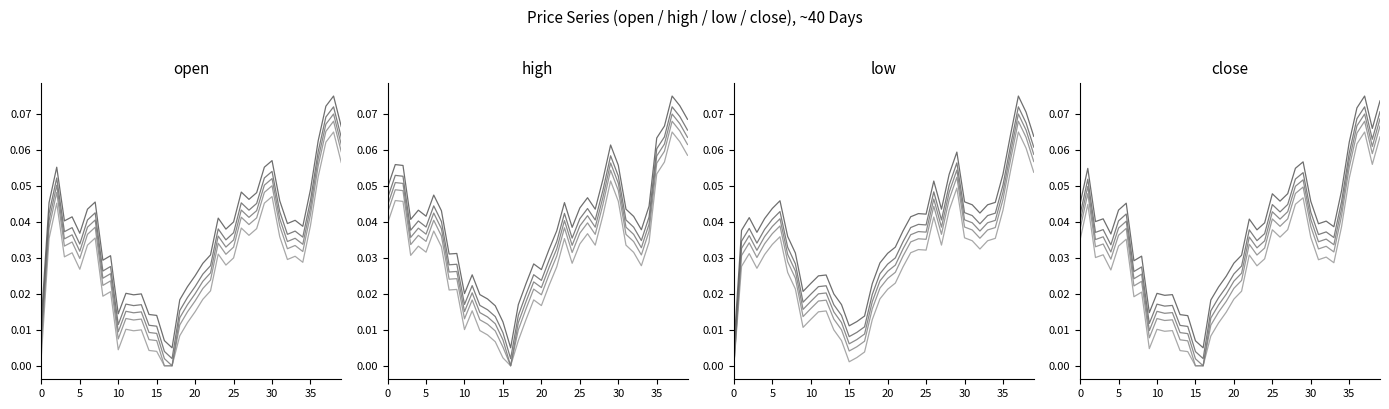

True or false: trial 1 and trial 4 intersect in this chart.

False